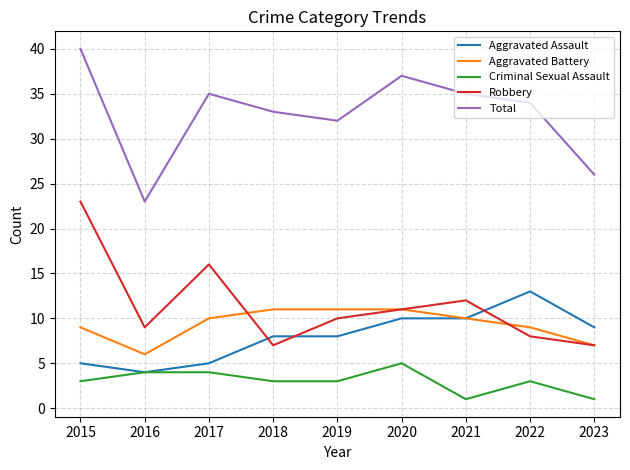

Which category has the highest value in the Robbery series?

2015